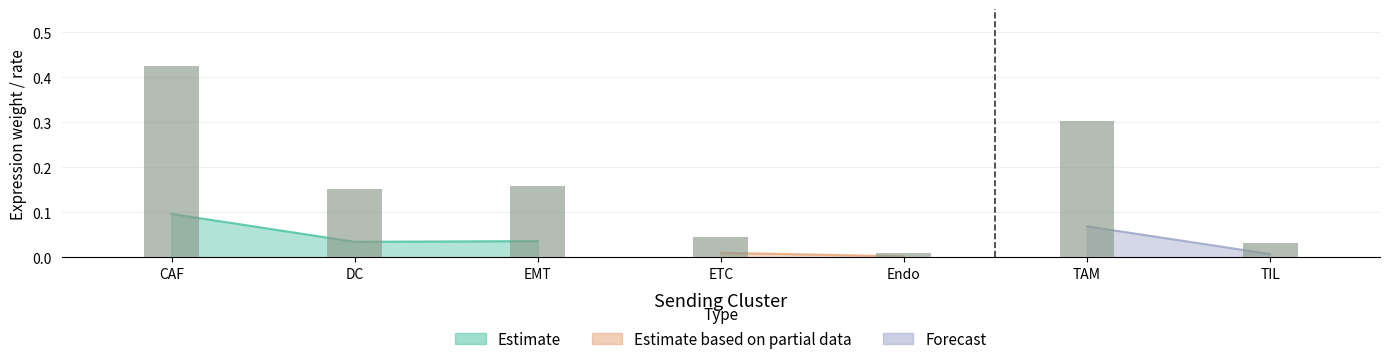

What is the difference between the maximum and minimum values?

0.4